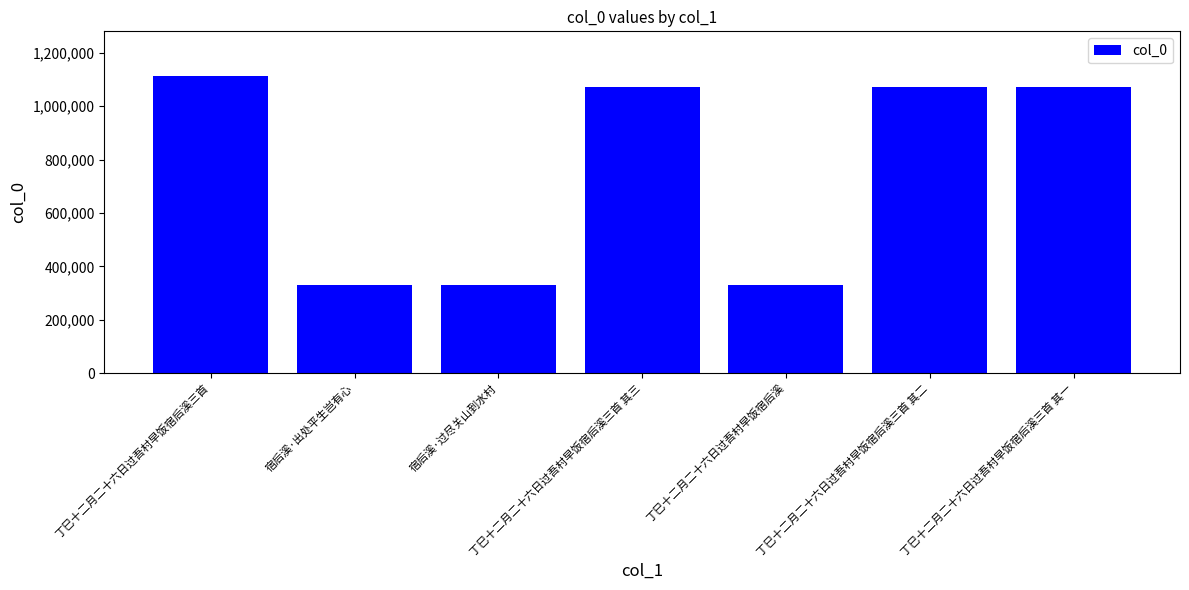

What is the label of the 5th bar from the left?

丁巳十二月二十六日过吾村早饭宿后溪